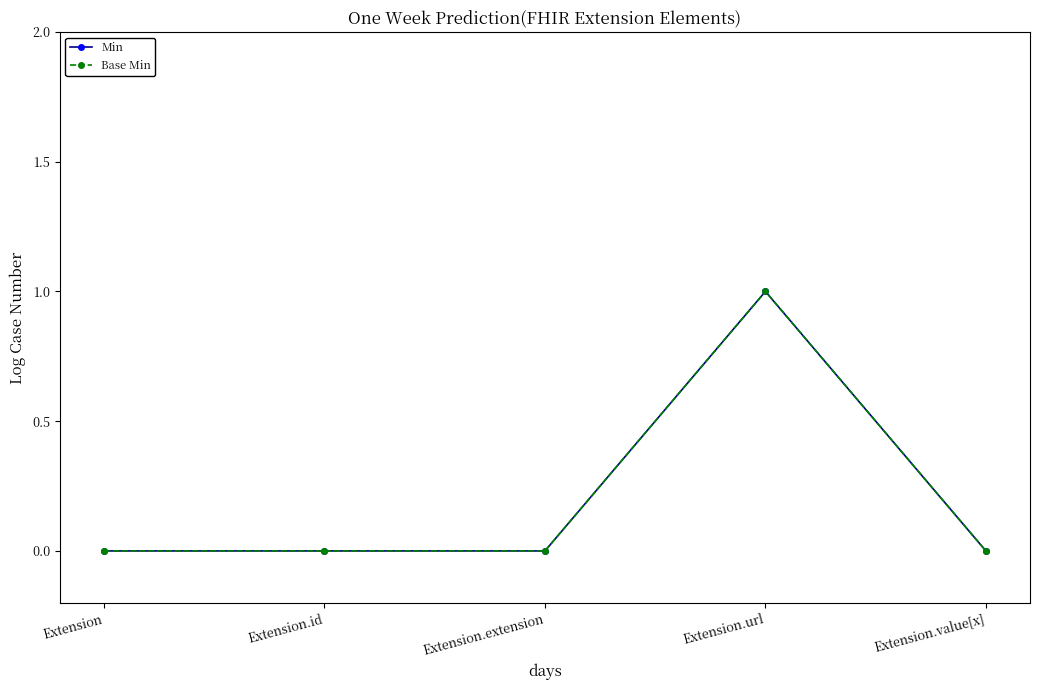

Does the chart have visible grid lines?

No